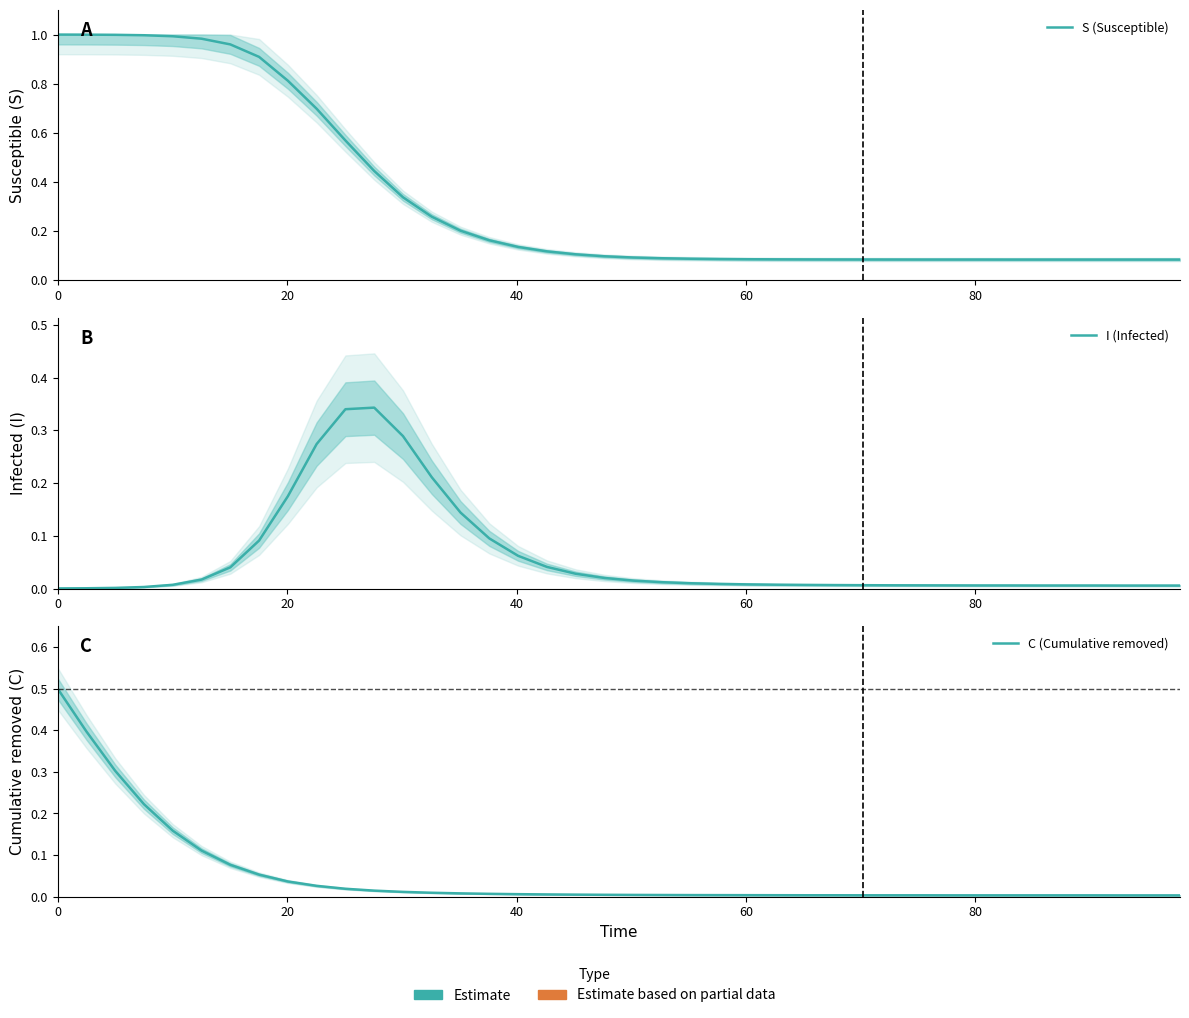

What is the average value of the C (Cumulative removed) series?

0.1